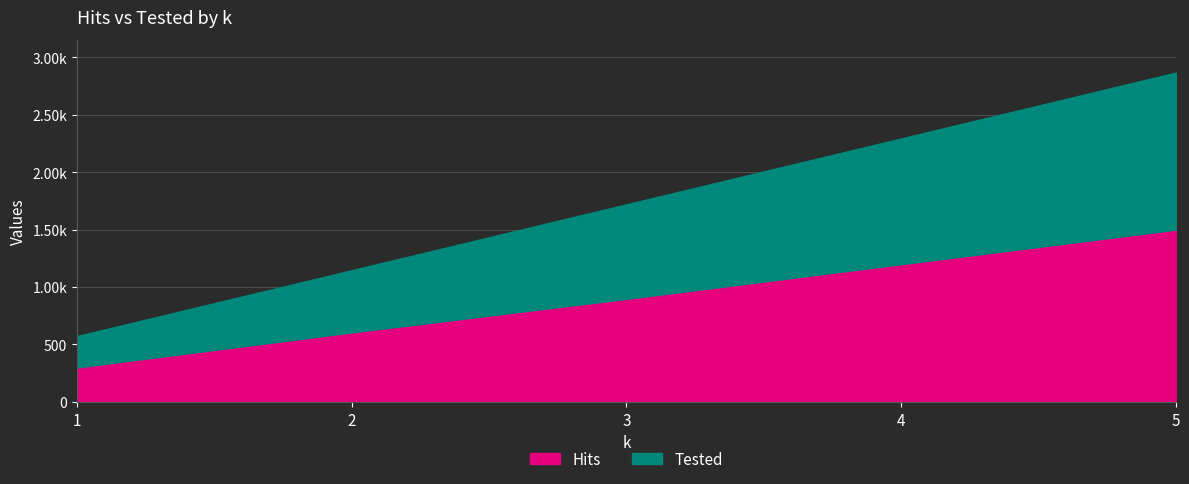

Which series has the widest spread of values?

Tested